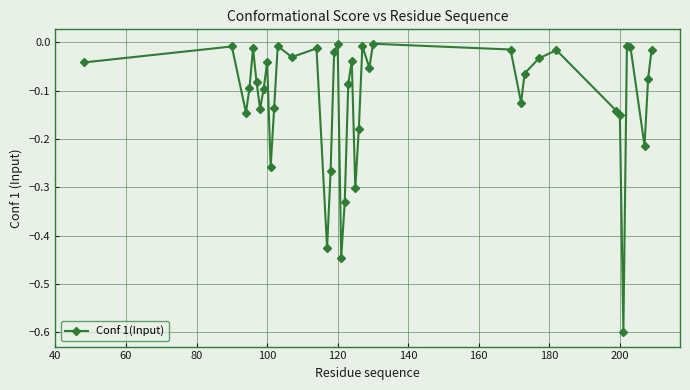

How many lines are shown in the chart?

1